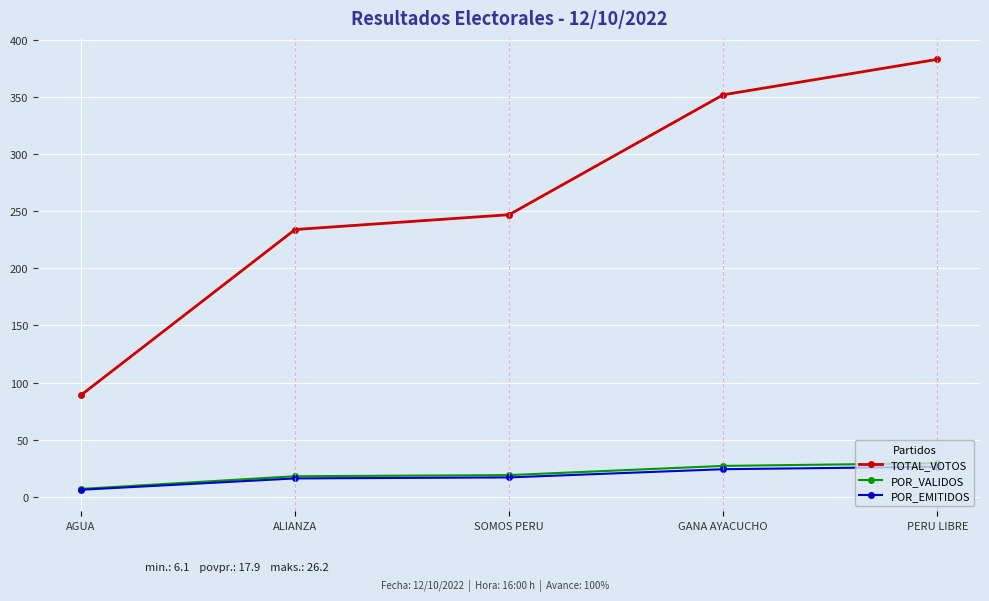

How many data points in POR_EMITIDOS are less than 16?

1